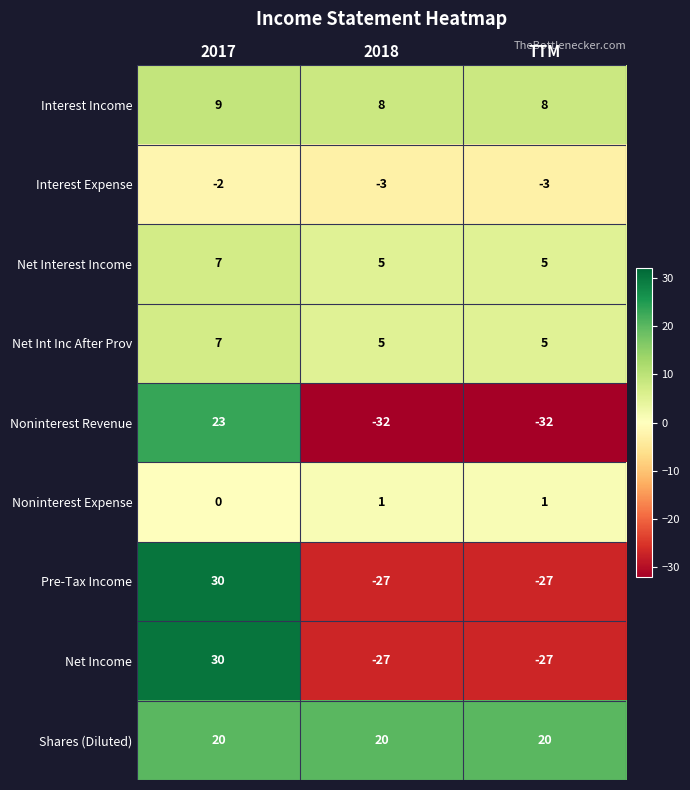

At how many categories does at least one series exceed 22?

1